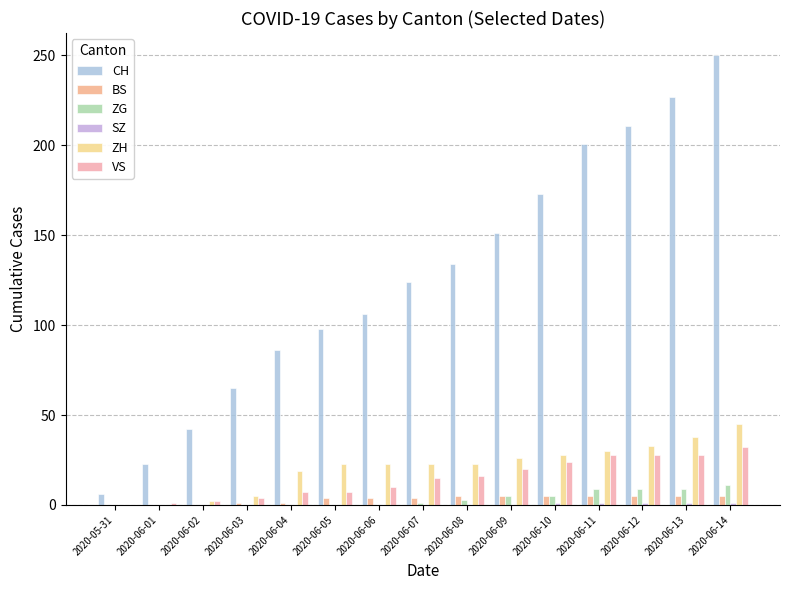

Count the number of categories in the chart.

15